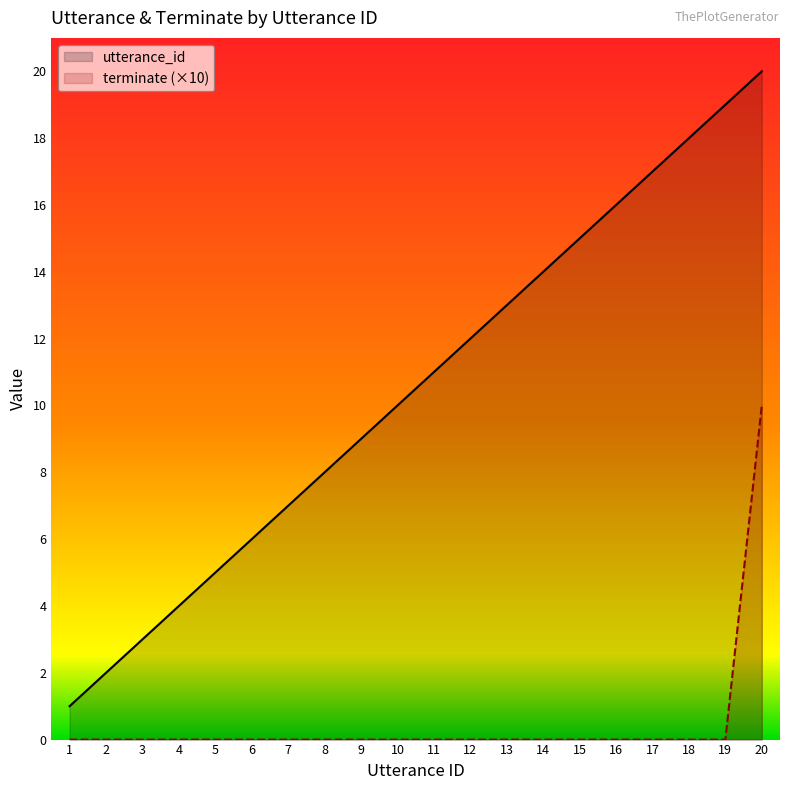

How many values in the terminate (×10) series exceed 0?

1